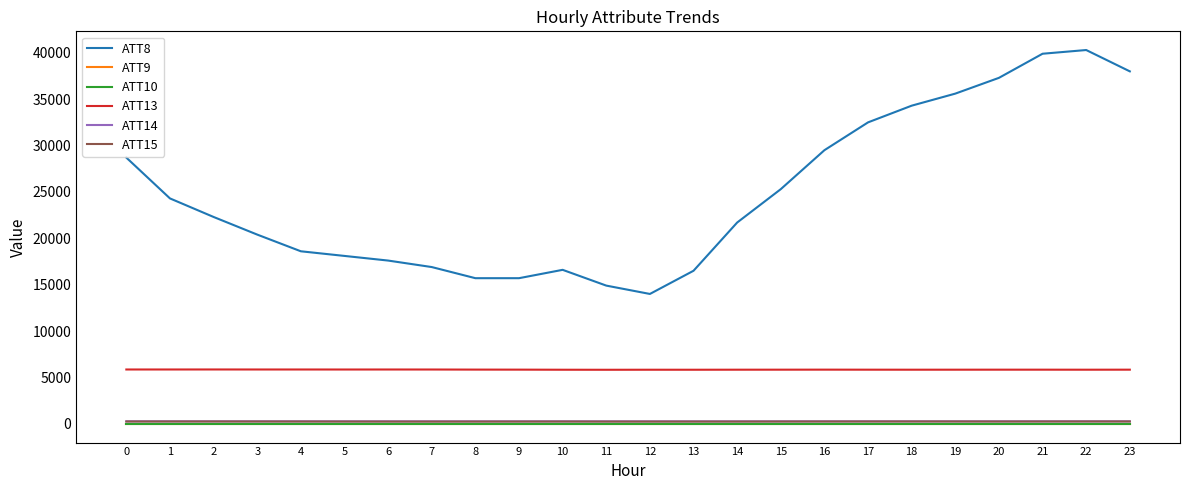

Does the chart display data point markers on the line(s)?

No